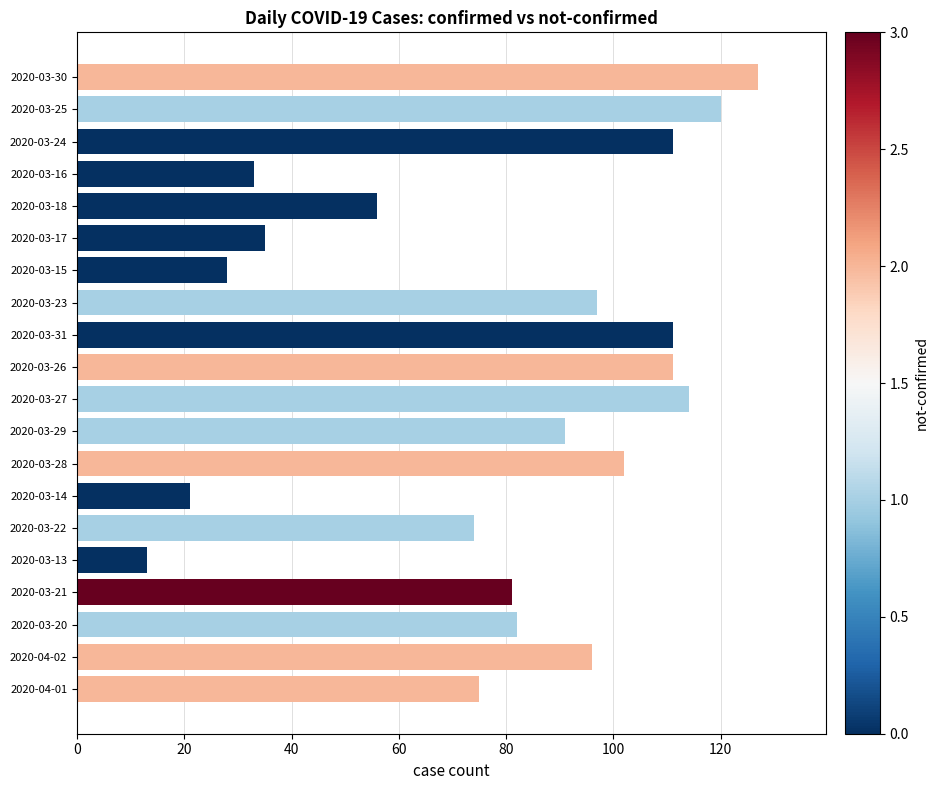

What is the value of the 19th bar from the top?

96